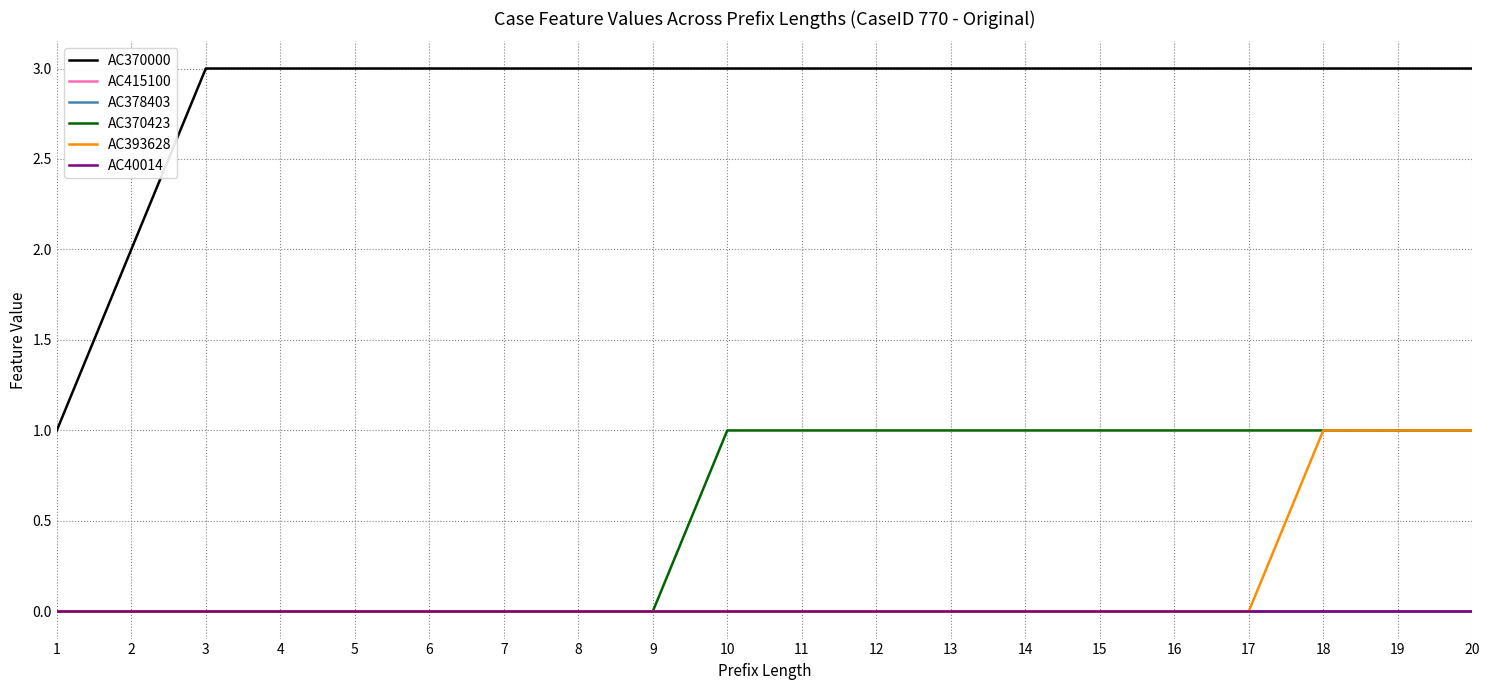

True or false: AC40014 and AC370000 intersect in this chart.

False